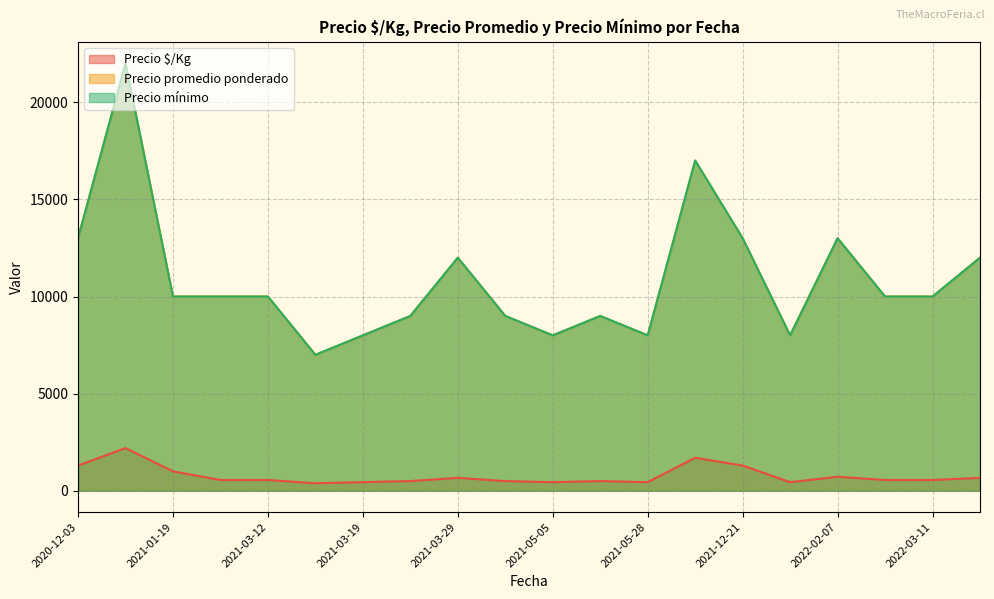

Which series has the largest total across all categories?

Precio promedio ponderado